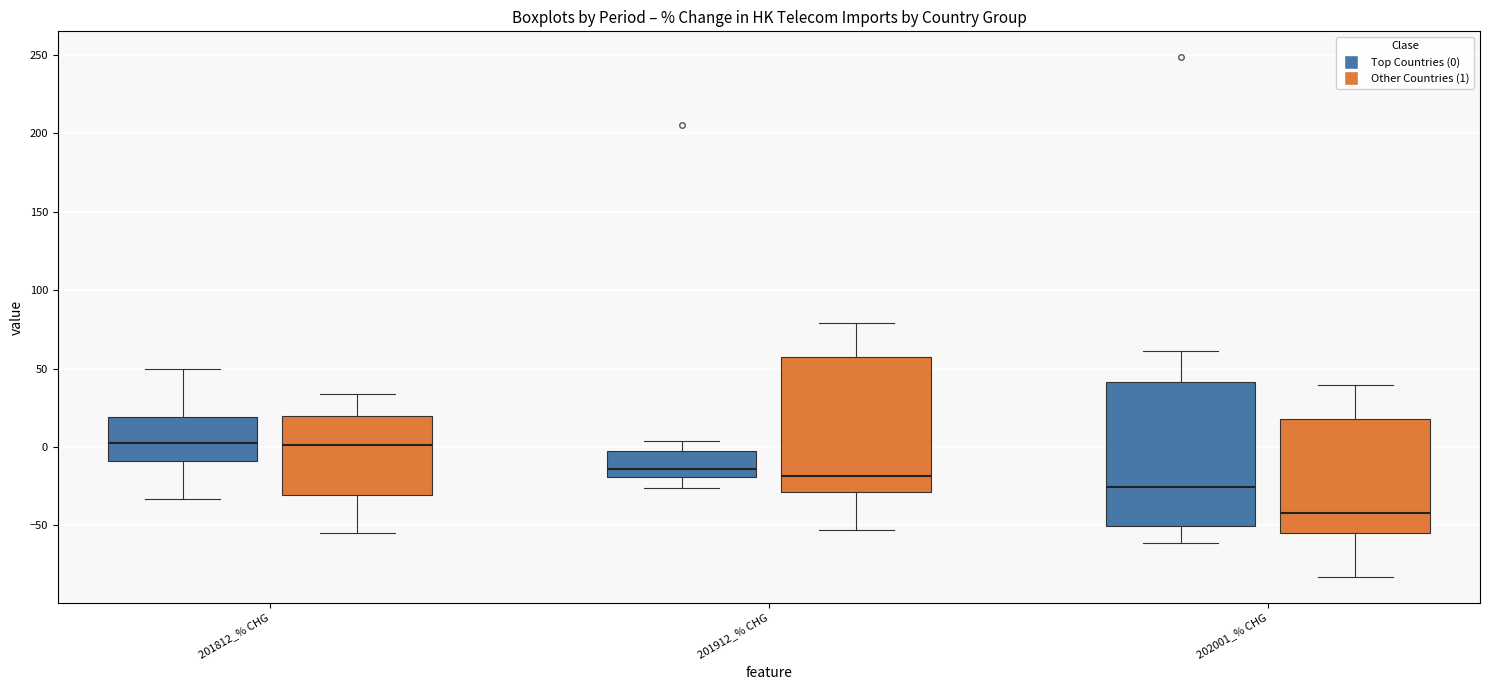

Comparing the boxes themselves (not the whiskers), which one is the tallest?

202001_% CHG (Top Countries (0))